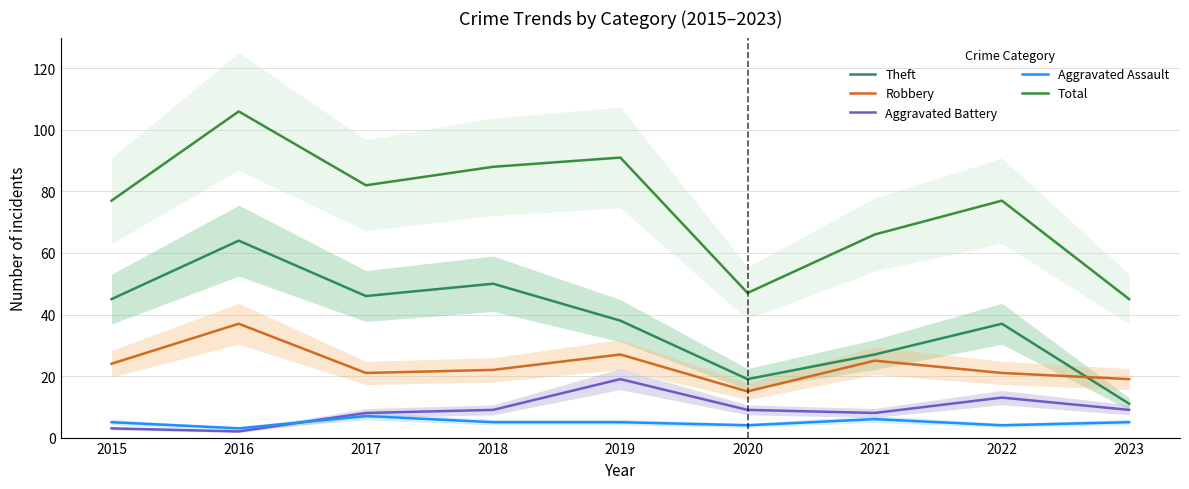

Is it true that Total equals 88 at 2018?

True